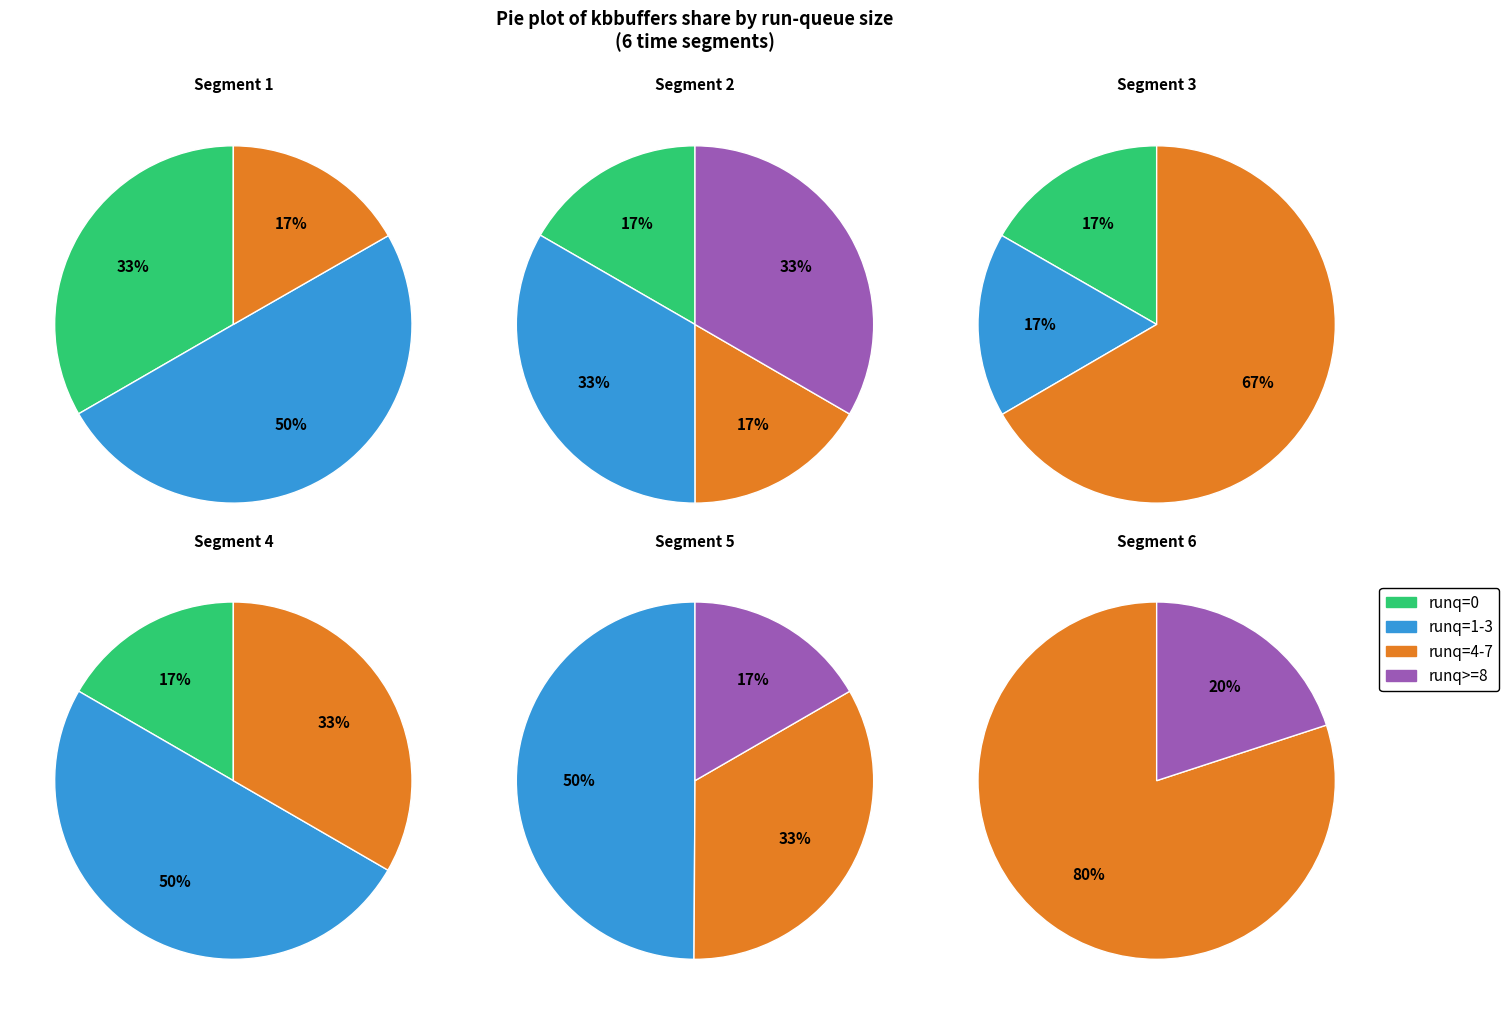

Does 32 represent more than half of the total?

No